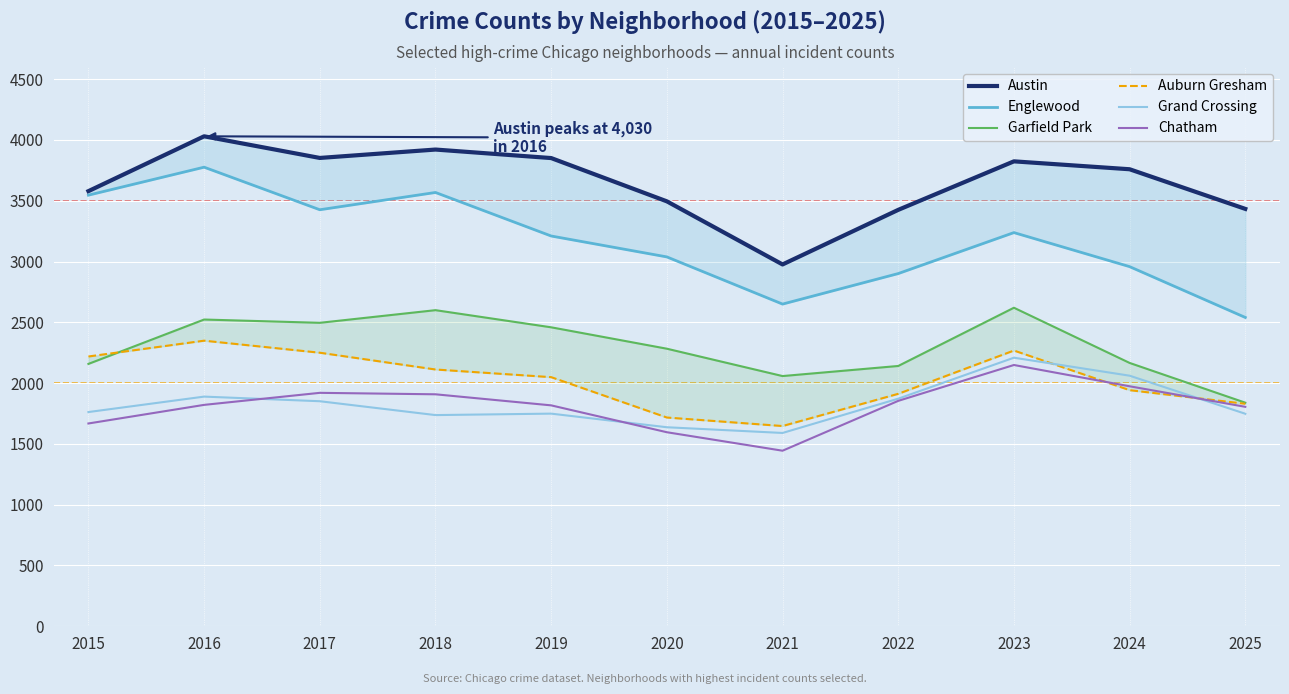

How many lines are shown in the chart?

6